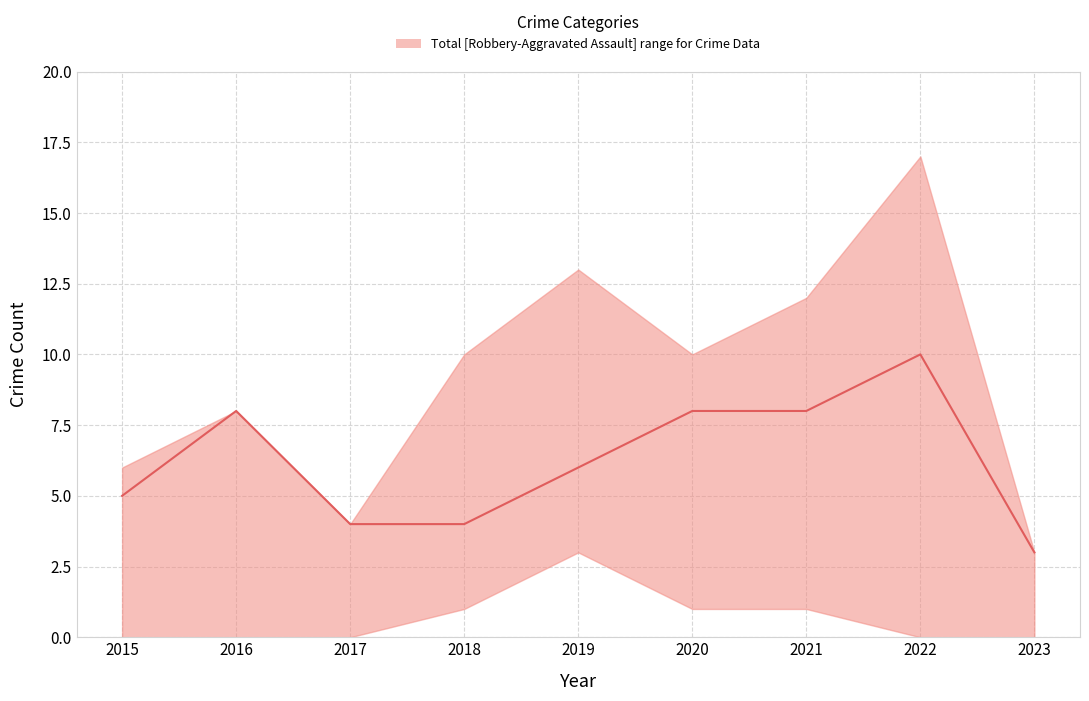

What is the ratio of the value at 2015 to the value at 2016?

0.6